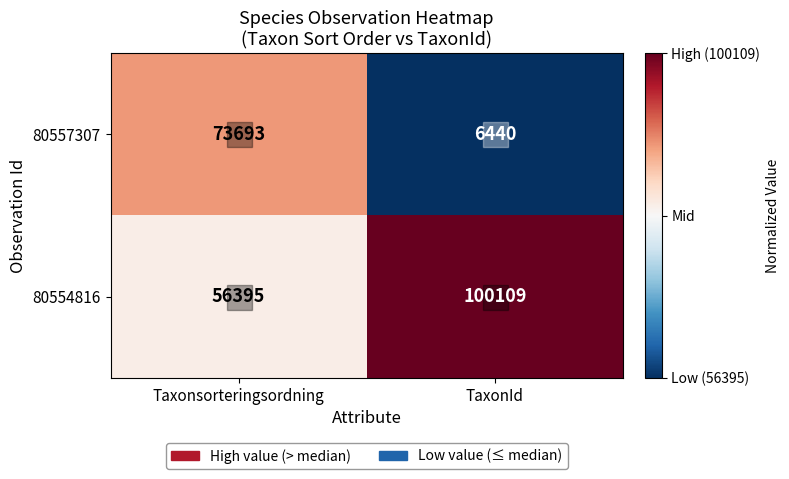

True or false: 80554816 has a value of 1.0 at TaxonId.

True